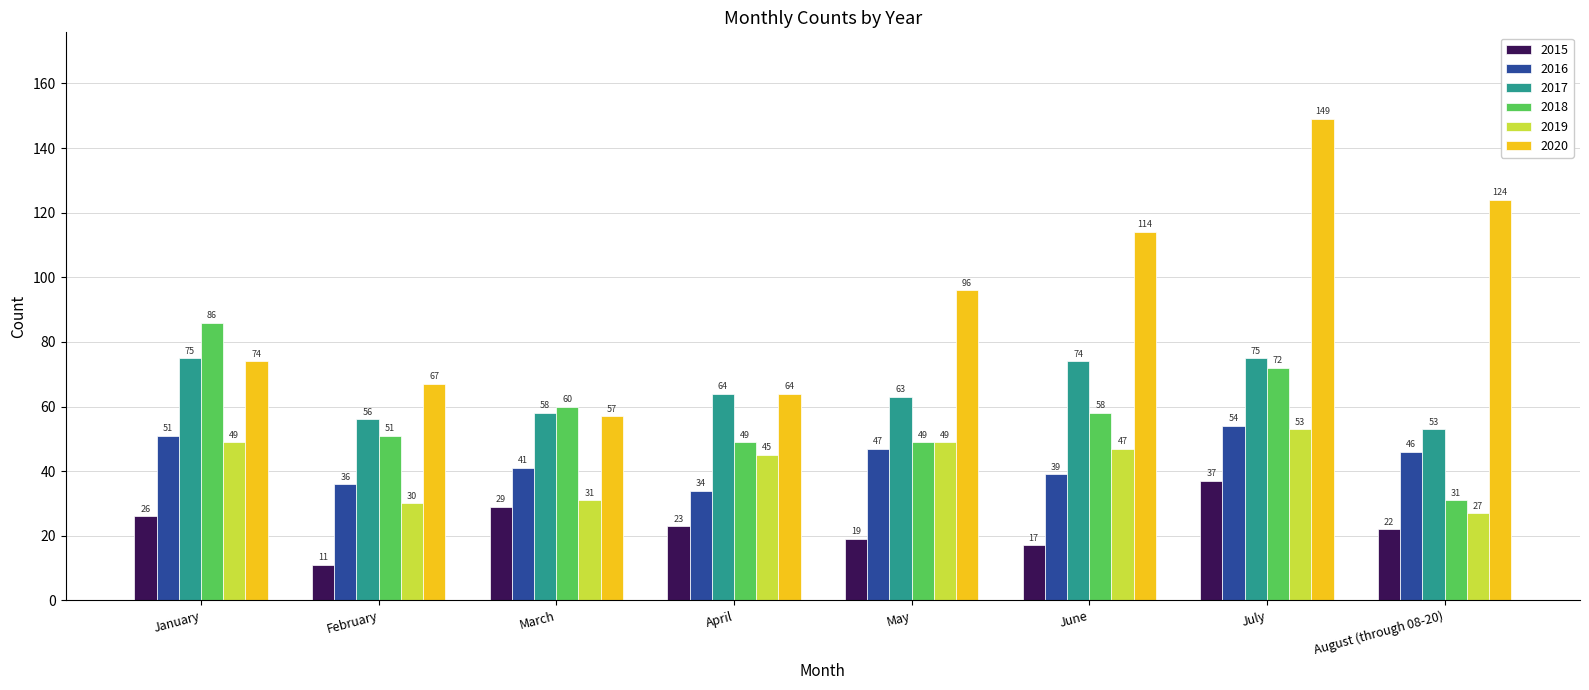

Reading left to right, list all the values displayed in this chart.

2015: January=26	February=11	March=29	April=23	May=19	June=17	July=37	August (through 08-20)=22
2016: January=51	February=36	March=41	April=34	May=47	June=39	July=54	August (through 08-20)=46
2017: January=75	February=56	March=58	April=64	May=63	June=74	July=75	August (through 08-20)=53
2018: January=86	February=51	March=60	April=49	May=49	June=58	July=72	August (through 08-20)=31
2019: January=49	February=30	March=31	April=45	May=49	June=47	July=53	August (through 08-20)=27
2020: January=74	February=67	March=57	April=64	May=96	June=114	July=149	August (through 08-20)=124